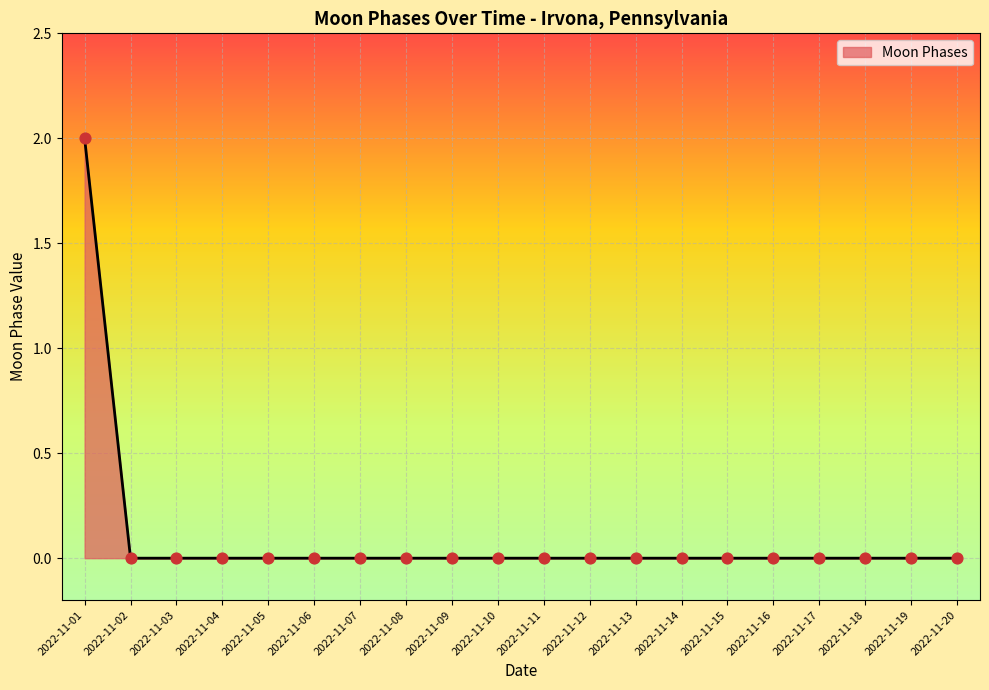

Which label corresponds to the largest value in the chart?

2022-11-01